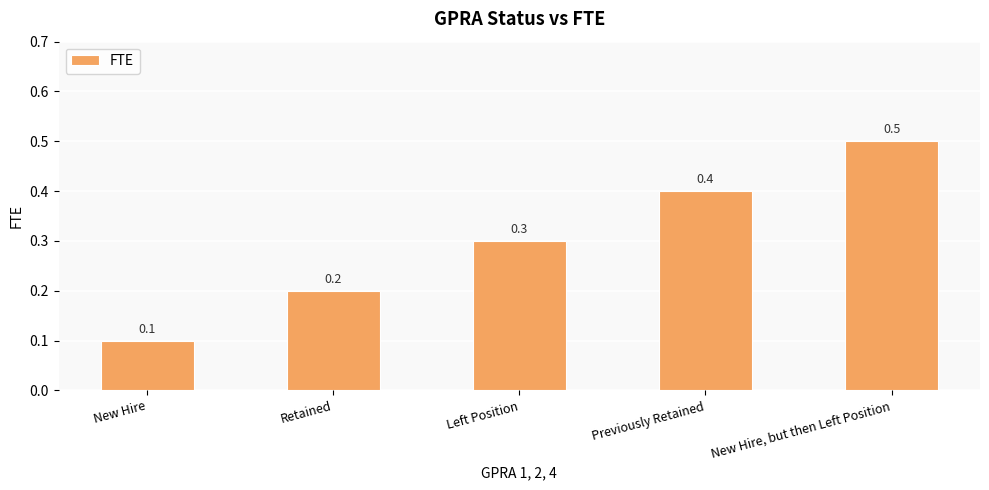

True or false: the data shows 0.4 at Previously Retained.

True